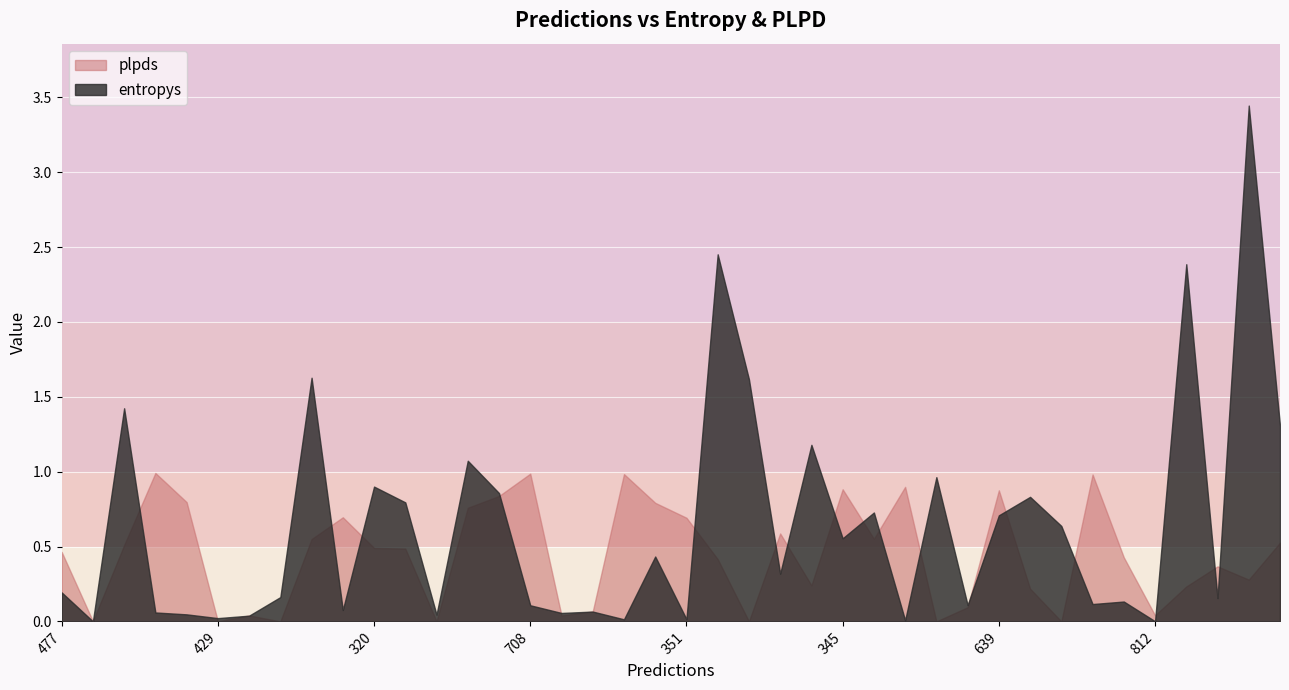

Which series has the widest spread of values?

entropys